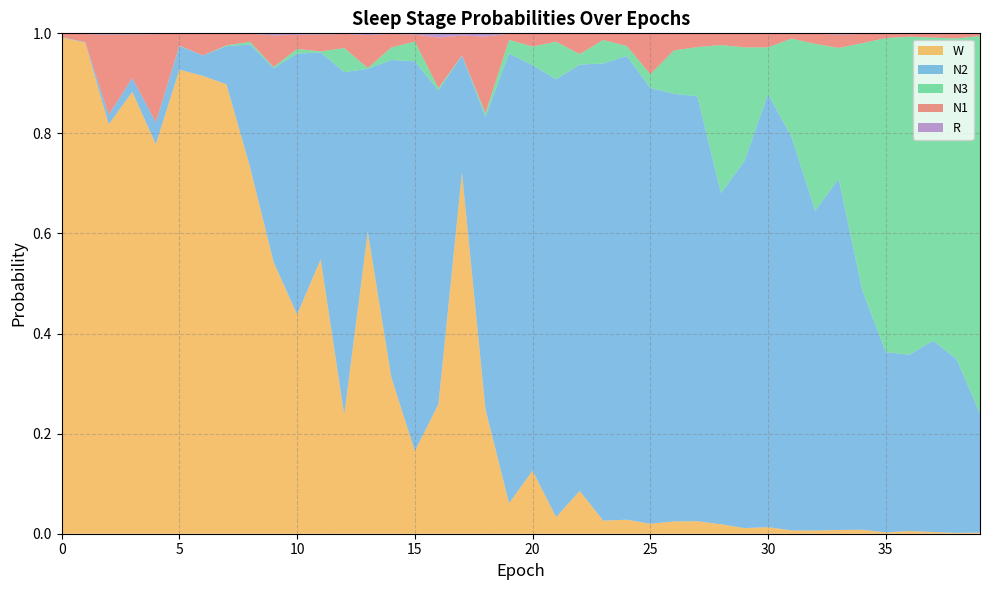

Reading right to left, what are all the values shown in this chart?

N1: 0.0	0.0	0.0	0.0	0.0	0.0	0.0	0.0	0.0	0.0	0.0	0.0	0.0	0.0	0.1	0.0	0.0	0.0	0.0	0.0	0.0	0.2	0.0	0.1	0.0	0.0	0.1	0.0	0.0	0.0	0.1	0.0	0.0	0.0	0.0	0.2	0.1	0.2	0.0	0.0
N2: 0.2	0.3	0.4	0.4	0.4	0.5	0.7	0.6	0.8	0.9	0.7	0.7	0.8	0.9	0.9	0.9	0.9	0.9	0.9	0.8	0.9	0.6	0.2	0.6	0.8	0.6	0.3	0.7	0.4	0.5	0.4	0.2	0.1	0.0	0.0	0.0	0.0	0.0	0.0	0.0
N3: 0.8	0.6	0.6	0.6	0.6	0.5	0.3	0.3	0.2	0.1	0.2	0.3	0.1	0.1	0.0	0.0	0.0	0.0	0.1	0.0	0.0	0.0	0.0	0.0	0.0	0.0	0.0	0.0	0.0	0.0	0.0	0.0	0.0	0.0	0.0	0.0	0.0	0.0	0.0	0.0
R: 0.0	0.0	0.0	0.0	0.0	0.0	0.0	0.0	0.0	0.0	0.0	0.0	0.0	0.0	0.0	0.0	0.0	0.0	0.0	0.0	0.0	0.0	0.0	0.0	0.0	0.0	0.0	0.0	0.0	0.0	0.0	0.0	0.0	0.0	0.0	0.0	0.0	0.0	0.0	0.0
W: 0.0	0.0	0.0	0.0	0.0	0.0	0.0	0.0	0.0	0.0	0.0	0.0	0.0	0.0	0.0	0.0	0.0	0.1	0.0	0.1	0.1	0.2	0.7	0.3	0.2	0.3	0.6	0.2	0.5	0.4	0.5	0.7	0.9	0.9	0.9	0.8	0.9	0.8	1.0	1.0